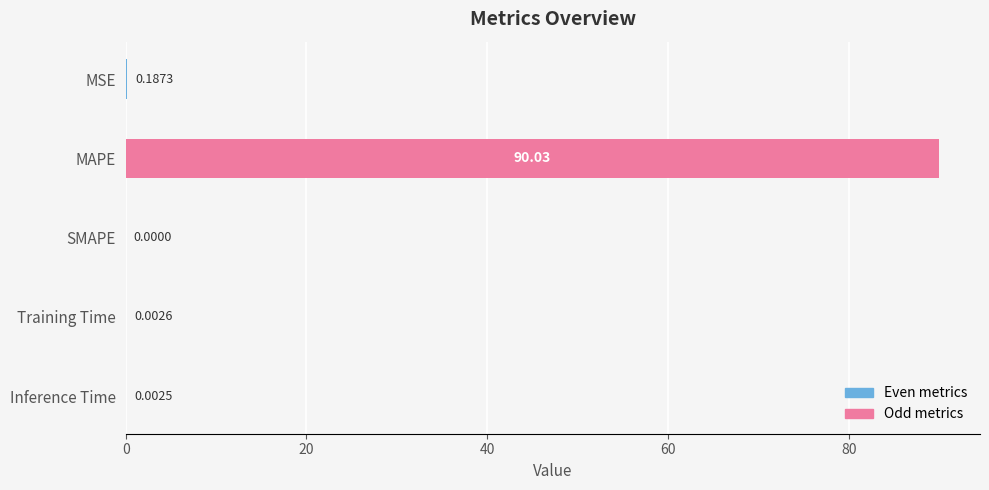

Which label corresponds to the largest value in the chart?

MAPE